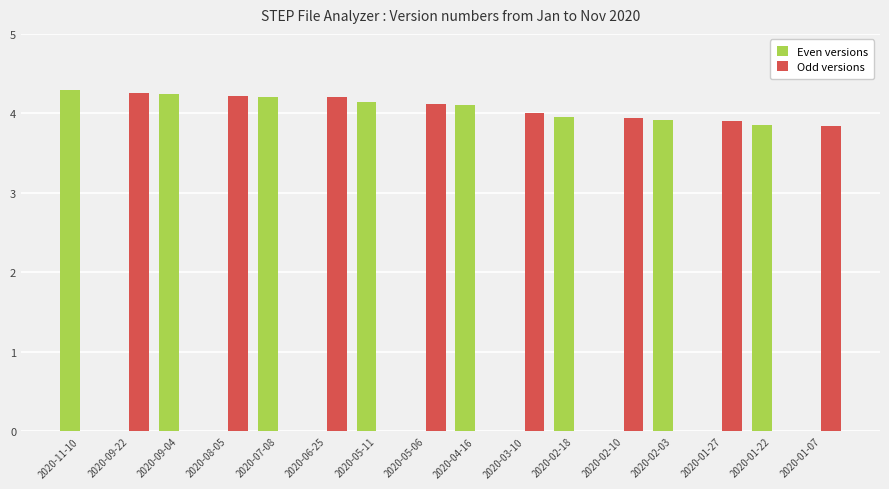

How many groups of bars are there?

16